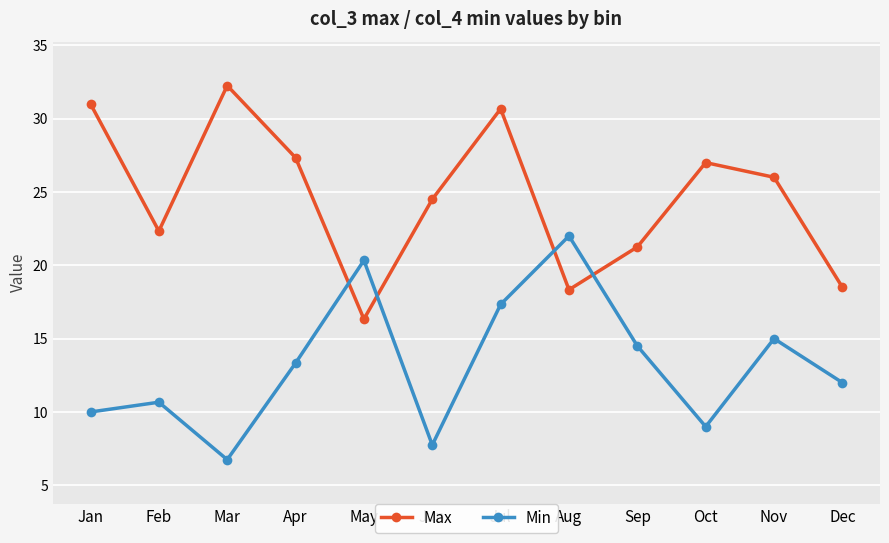

Between which two adjacent categories do Max and Min first intersect?

Apr and May